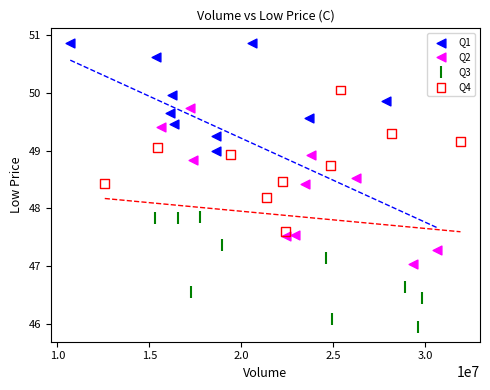

What are all the series names shown in the legend?

Q1, Q2, Q3, Q4